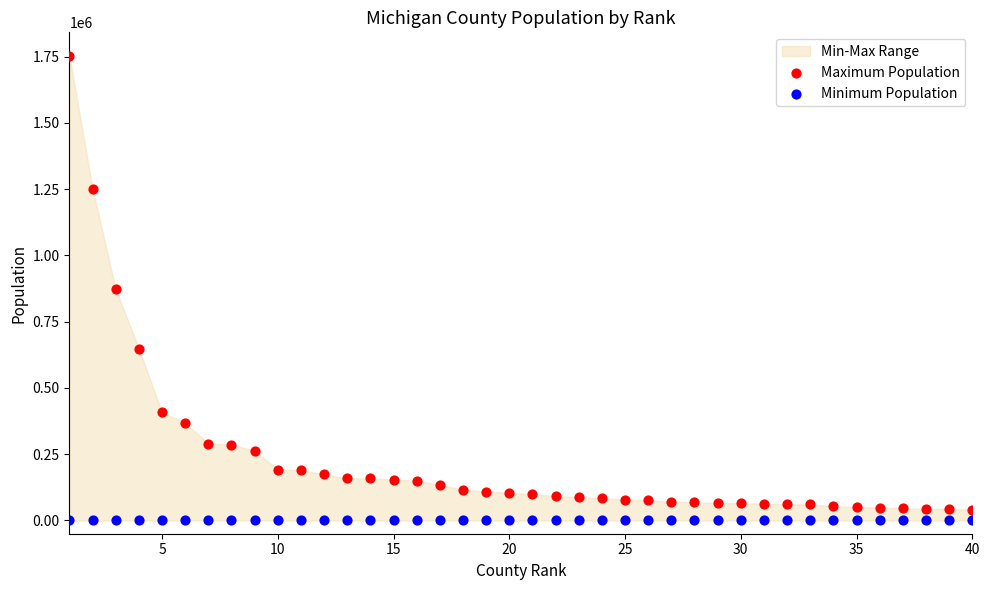

Which series reaches the maximum Y coordinate?

Maximum Population